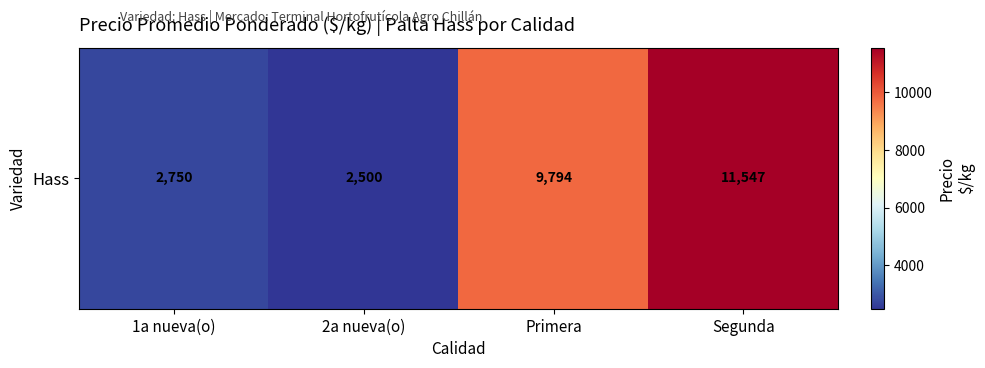

At which label does the data first exceed 9794?

Segunda